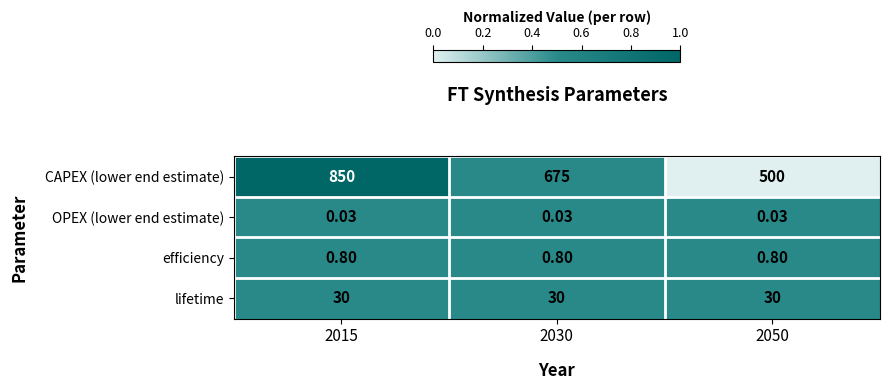

Is the value of efficiency at 2030 greater than the value of CAPEX (lower end estimate) at 2015?

No